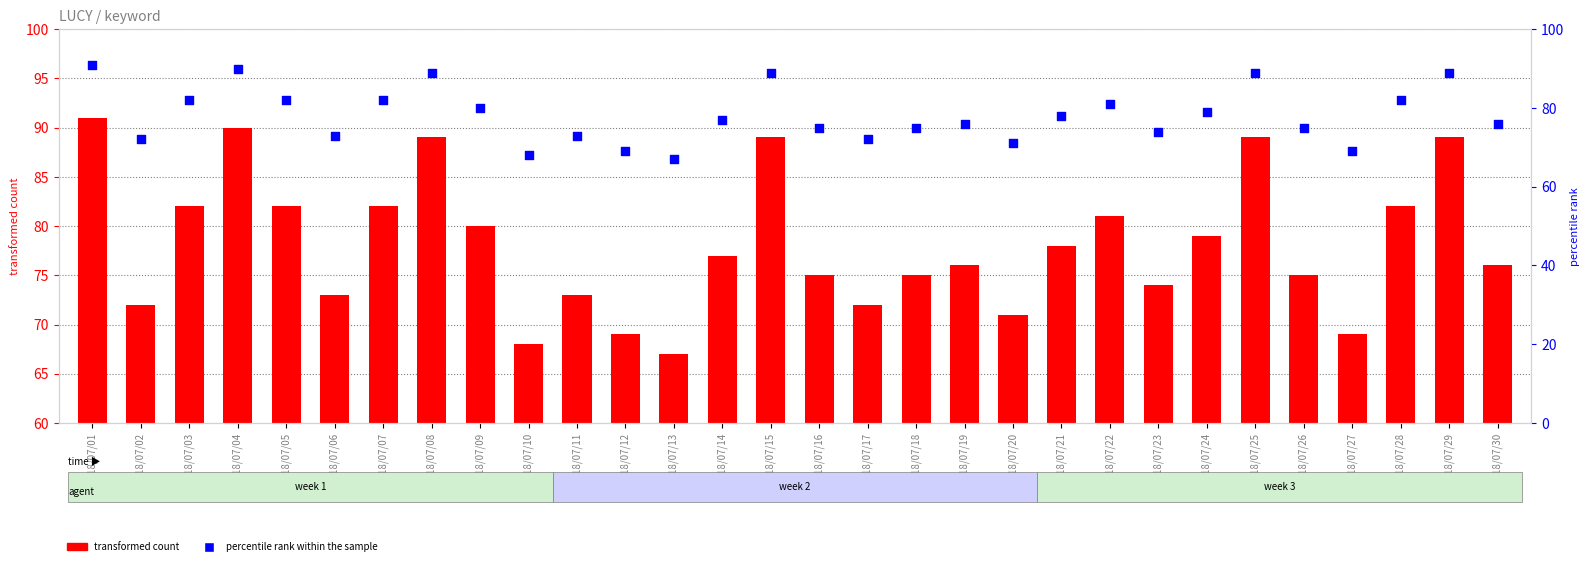

Is the value of transformed count at 2018/07/05 greater than the value of percentile rank within the sample at 2018/07/23?

Yes